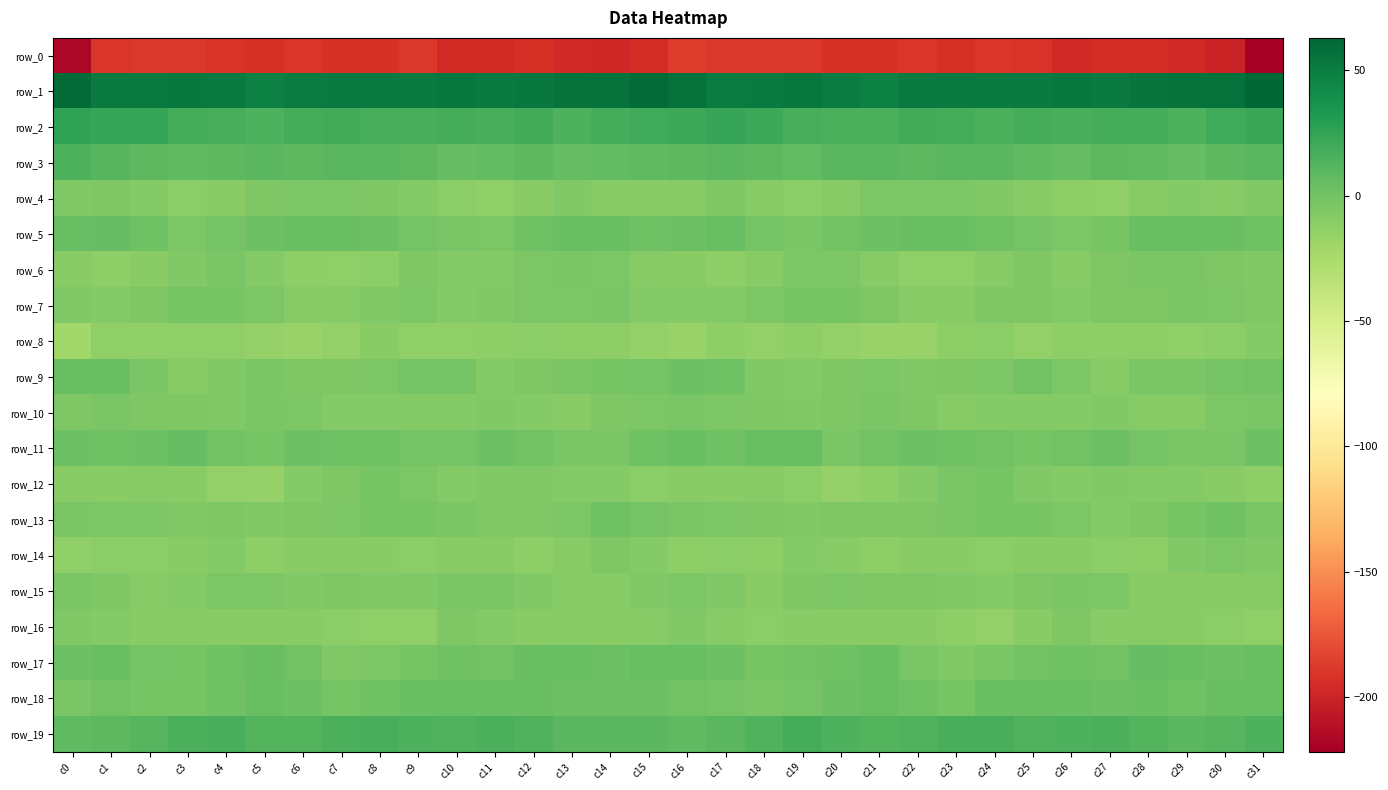

What is the sum of the row_7 values at c17 and c28?

-12.6